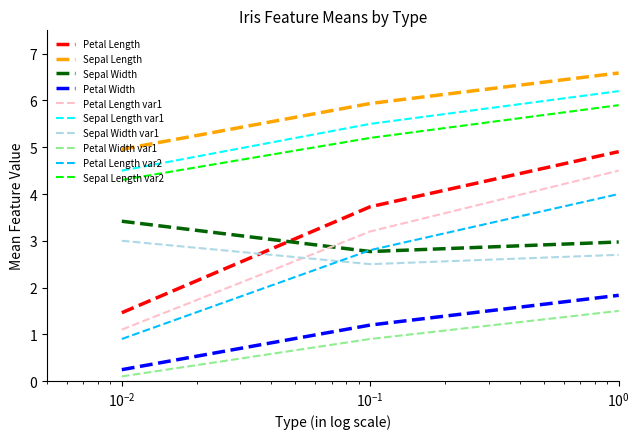

How many lines are shown in the chart?

10